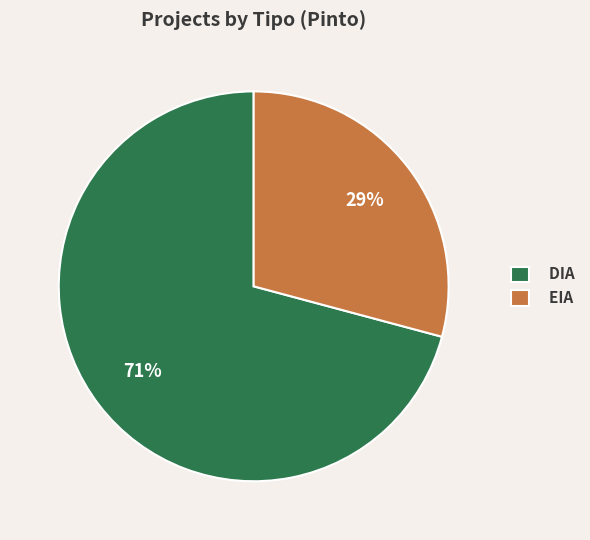

To the nearest percent, what portion does EIA represent?

29%